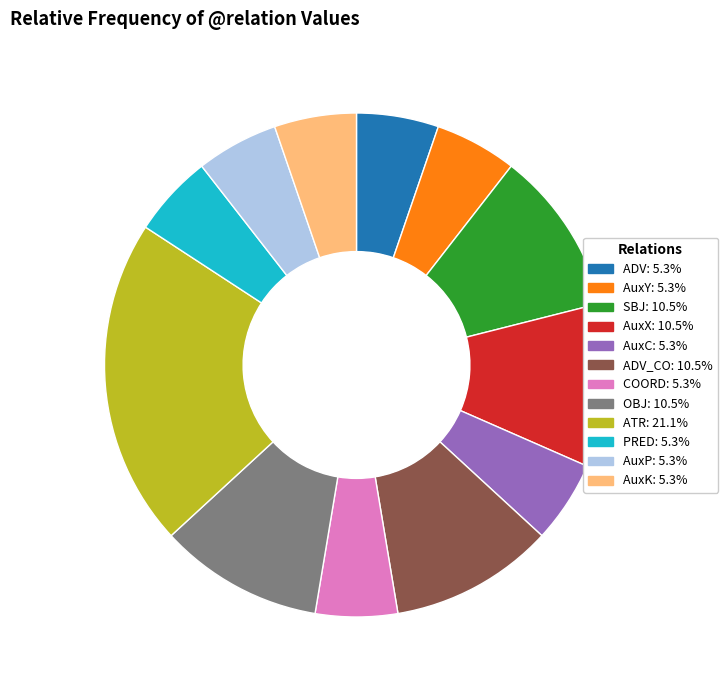

Is there any slice that represents more than half of the pie?

No